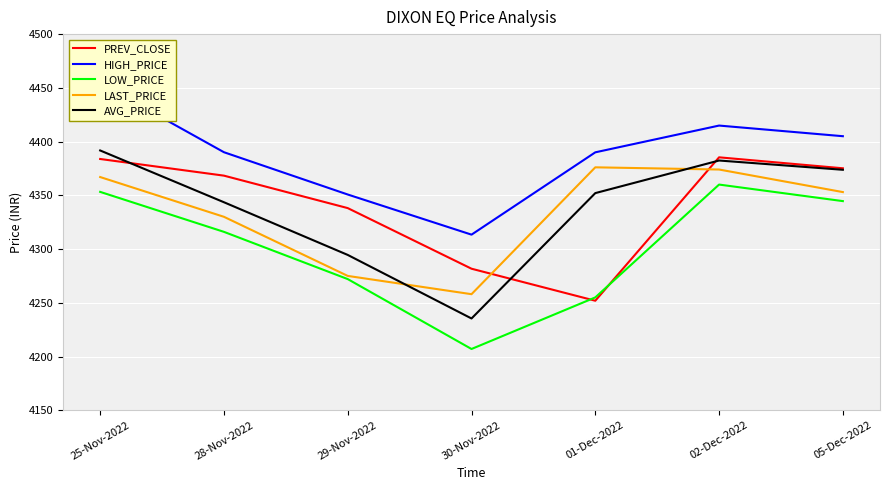

Which category has the lowest value in the LAST_PRICE series?

30-Nov-2022